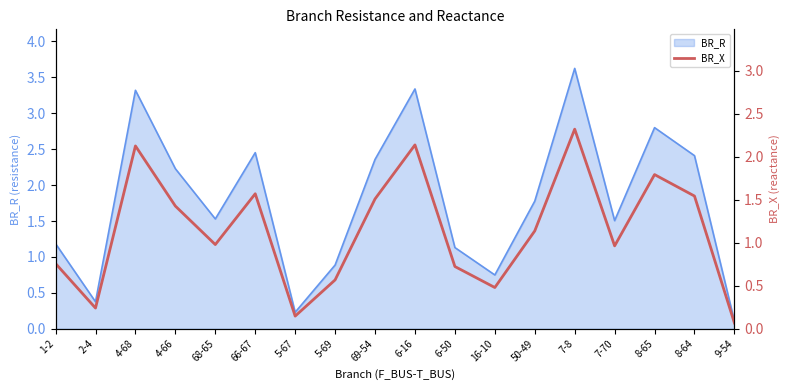

At which label does BR_R reach its peak?

7-8